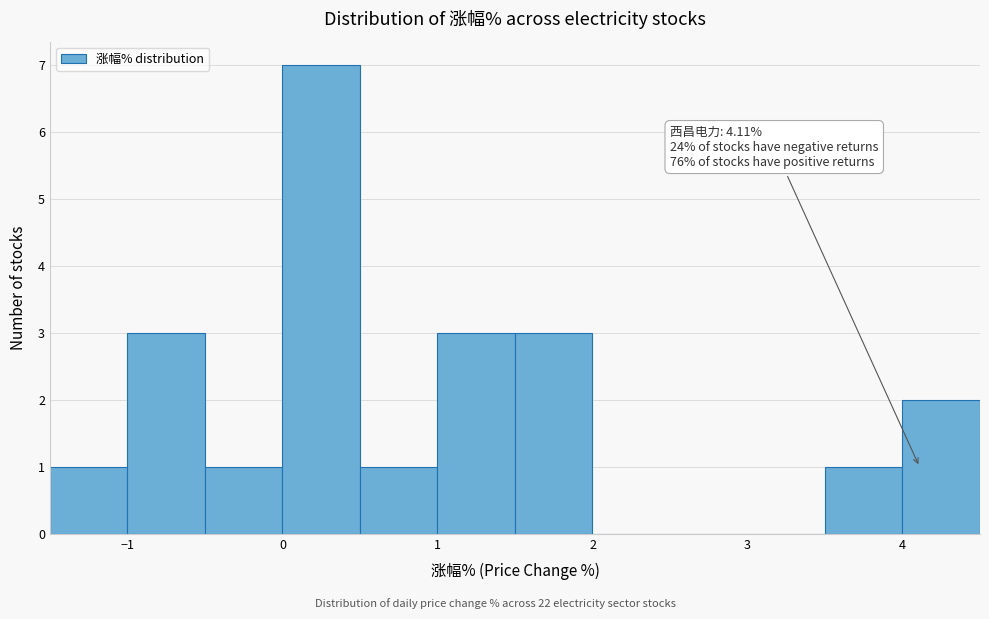

Over which range of the x-axis is the bar tallest?

0.0 to 0.5